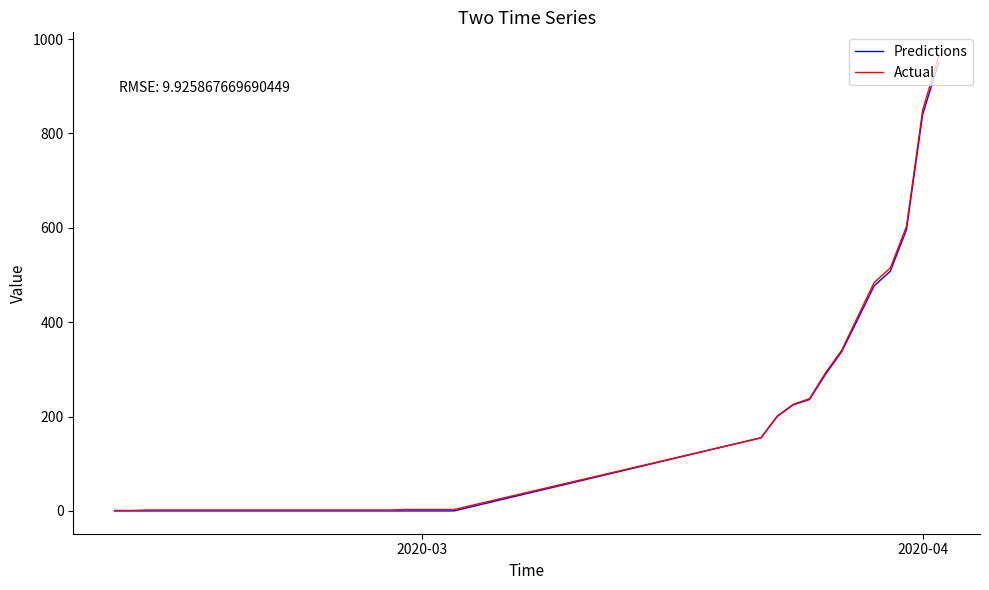

What is the maximum value shown in the chart?

966